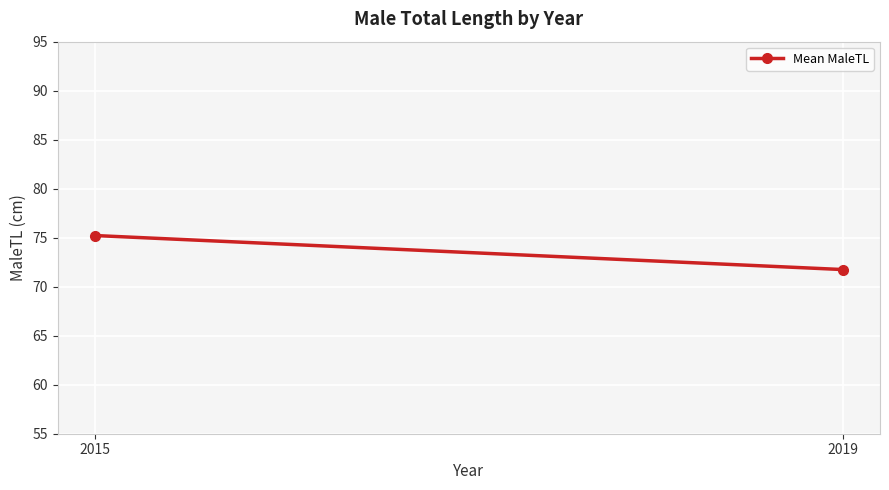

The value at 2015 is 75.2. True or false?

True